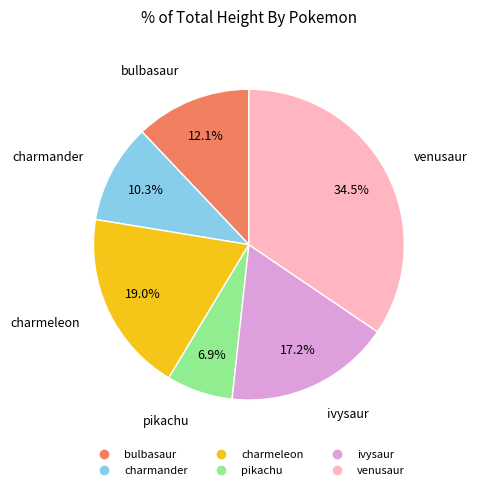

Which slice is the smallest?

pikachu